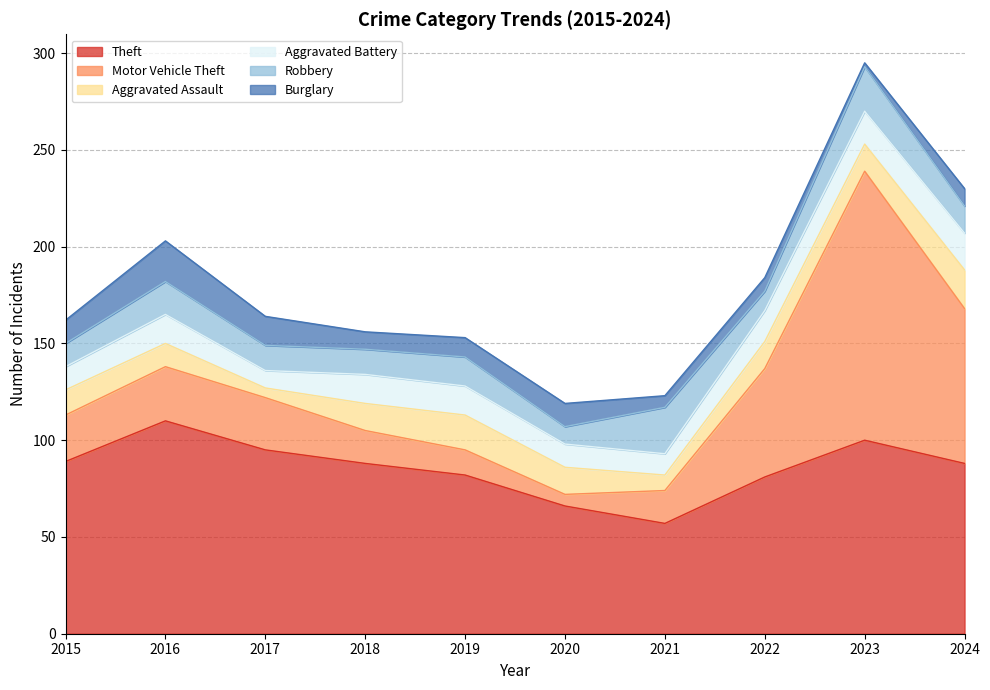

What are all the series names shown in the legend?

Theft, Motor Vehicle Theft, Aggravated Assault, Aggravated Battery, Robbery, Burglary